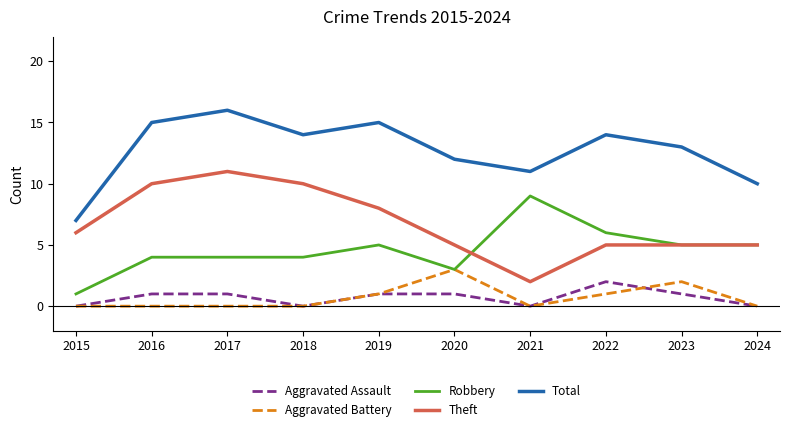

What is the sum of all Aggravated Assault values?

7